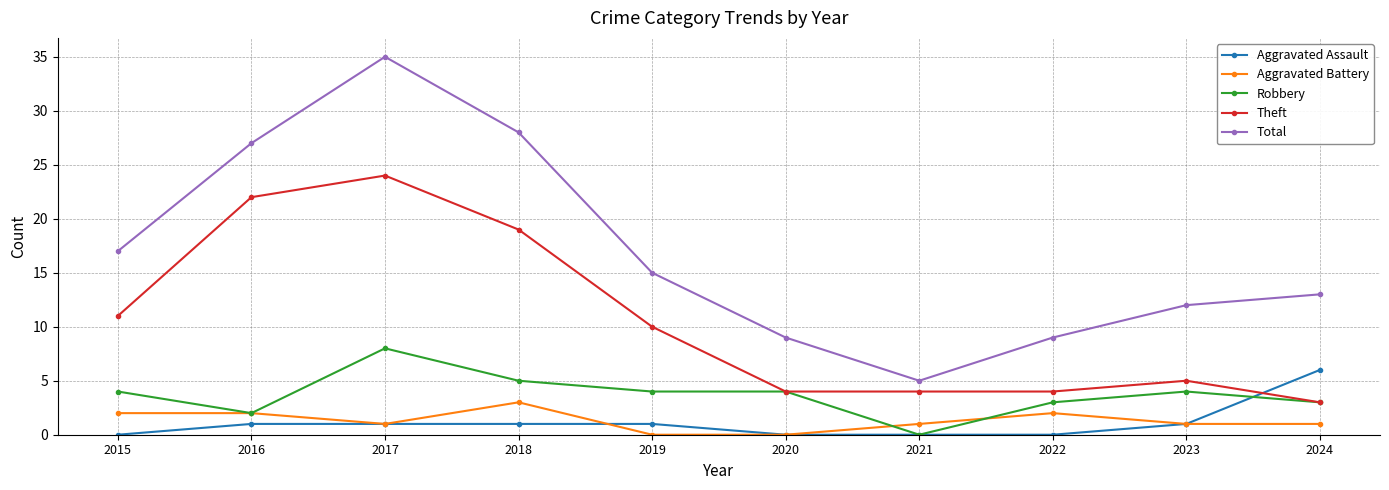

How many data points does each series have?

10